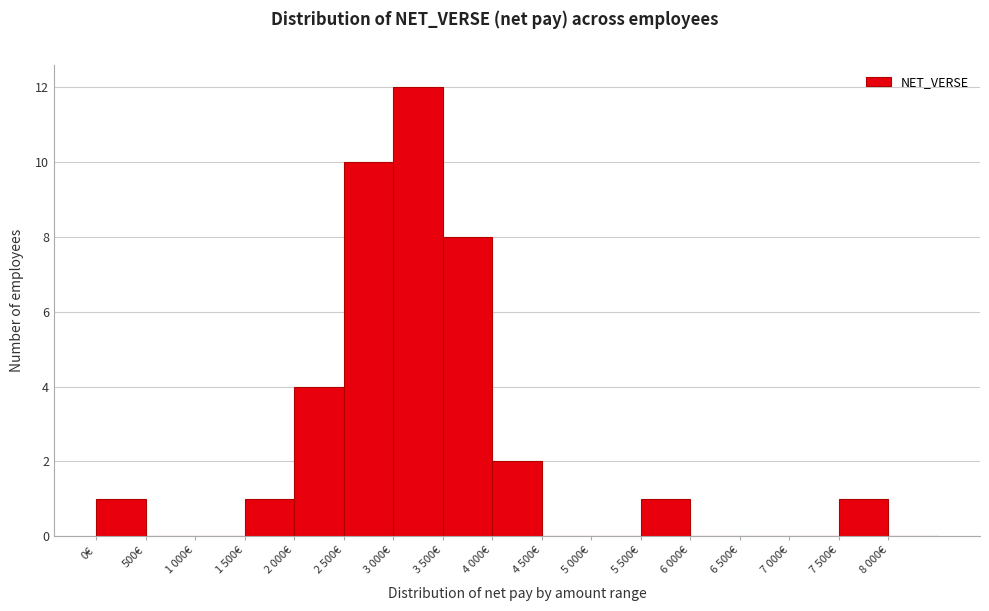

Reading right to left, list all the values displayed in this chart.

8 000€=0	7 500€=1	7 000€=0	6 500€=0	6 000€=0	5 500€=1	5 000€=0	4 500€=0	4 000€=2	3 500€=8	3 000€=12	2 500€=10	2 000€=4	1 500€=1	1 000€=0	500€=0	0€=1